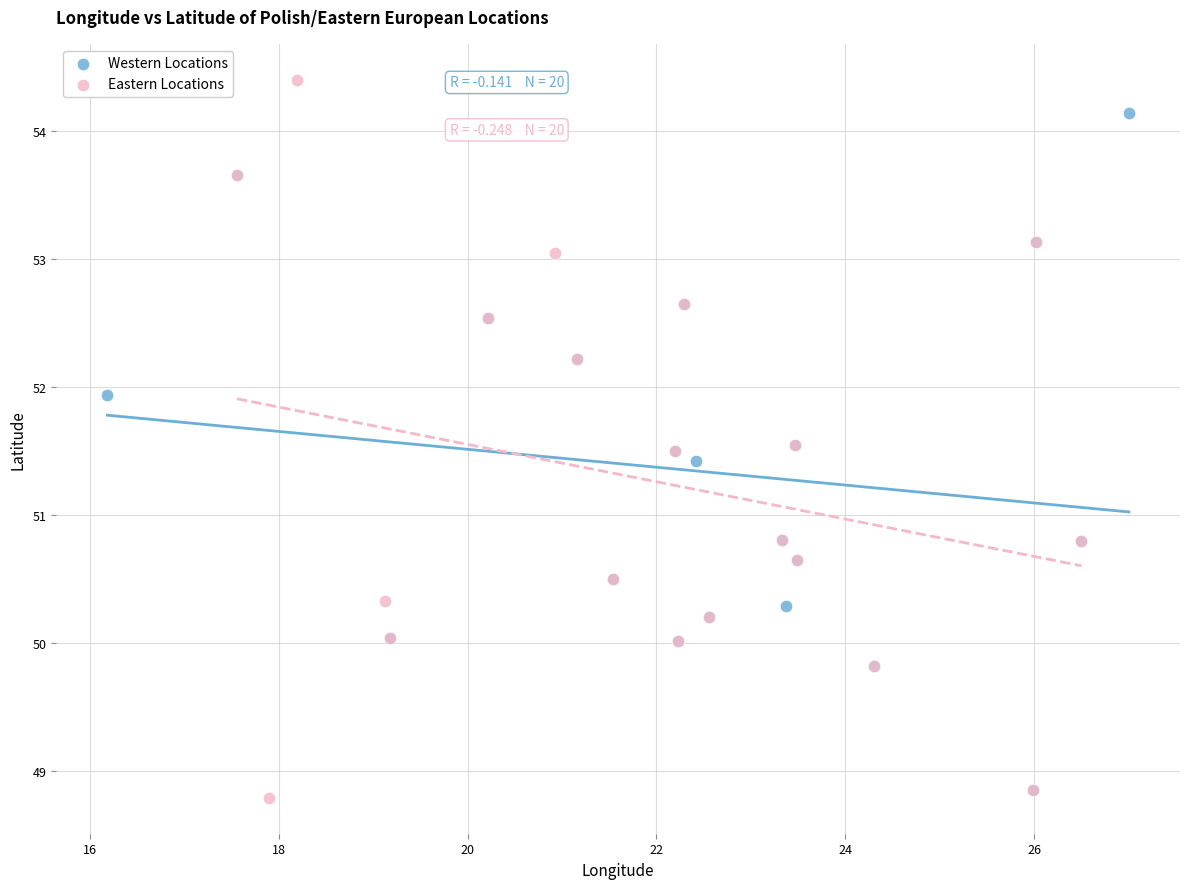

What are all the series names shown in the legend?

Western Locations, Eastern Locations